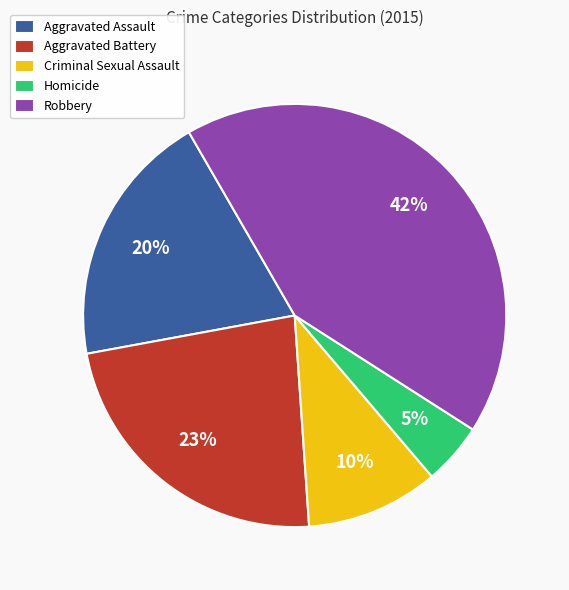

Is Aggravated Assault the majority of the pie?

No